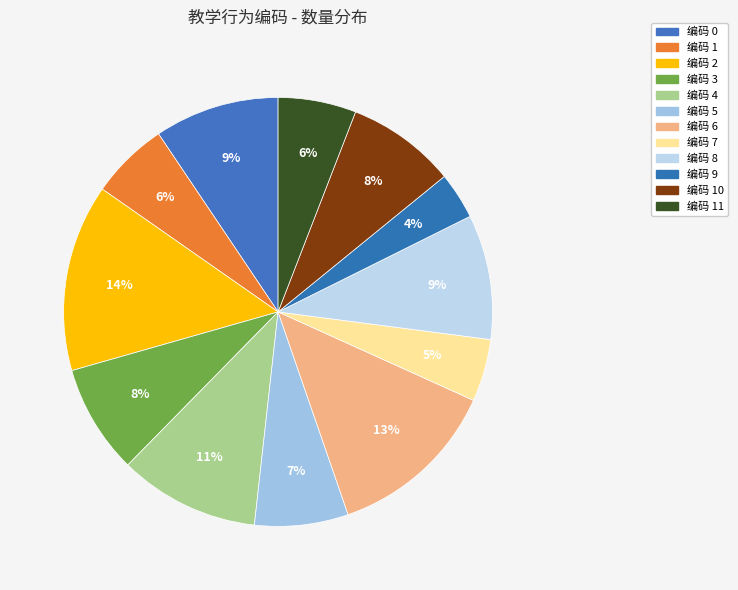

How many segments does this pie chart have?

12